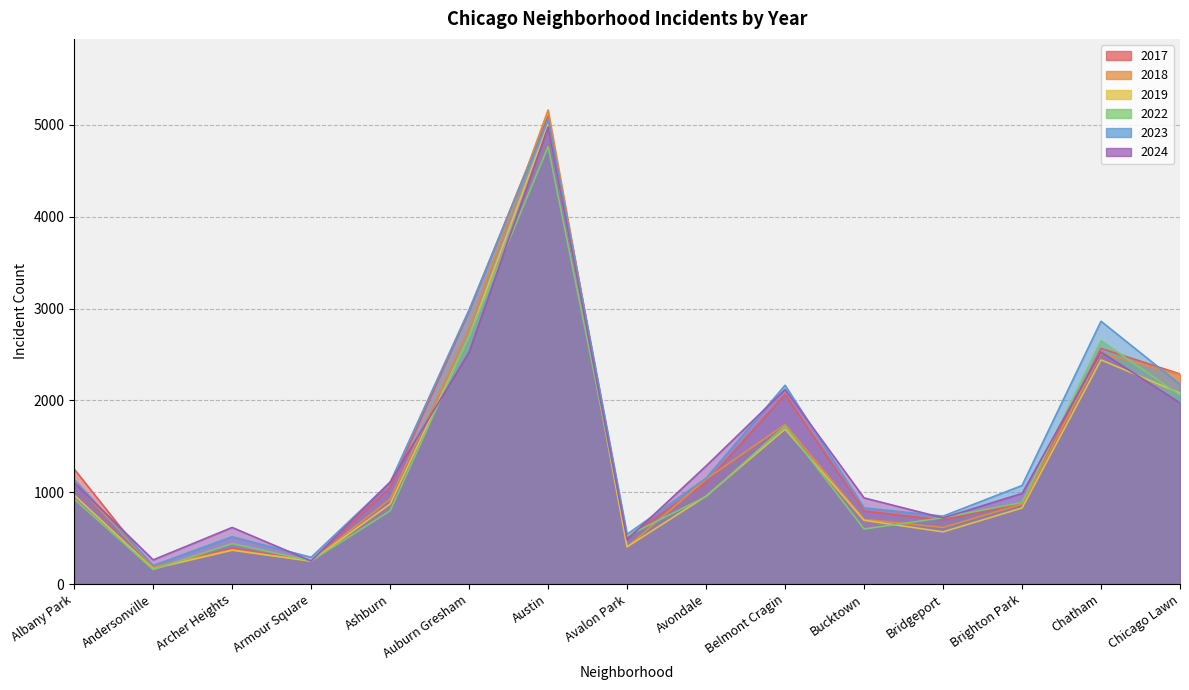

Is the value of 2018 at Ashburn greater than the value of 2017 at Austin?

No